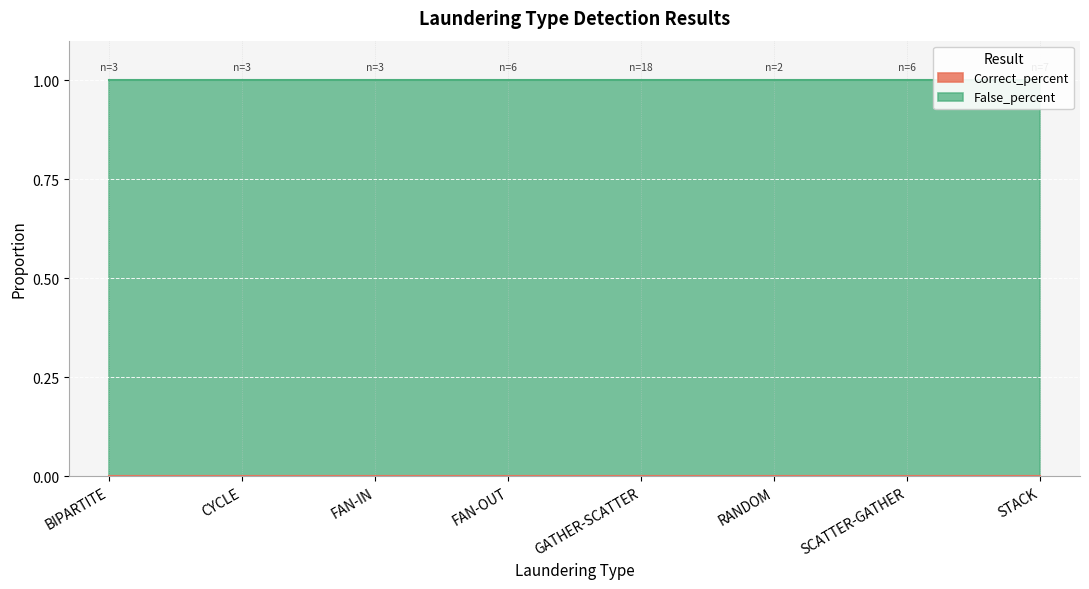

True or false: False_percent has more than 2 interior local peaks.

False